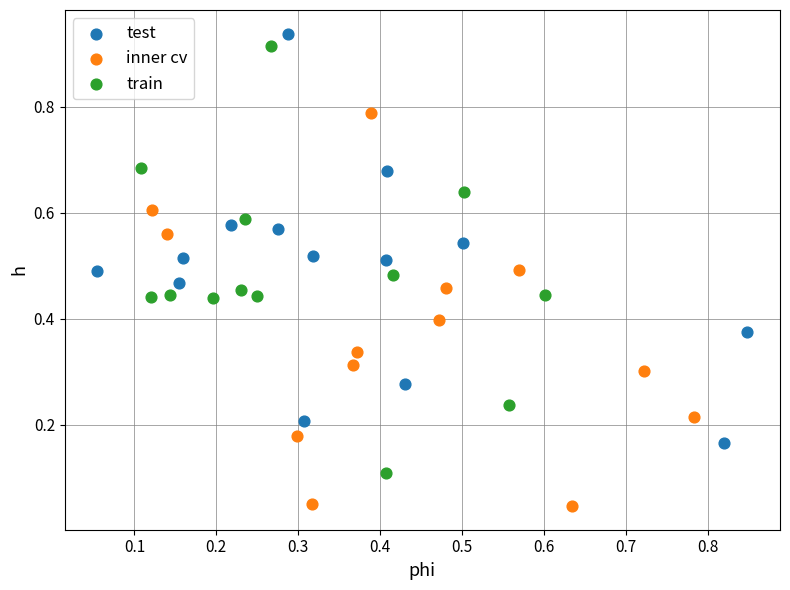

Which series reaches the minimum Y coordinate?

inner cv